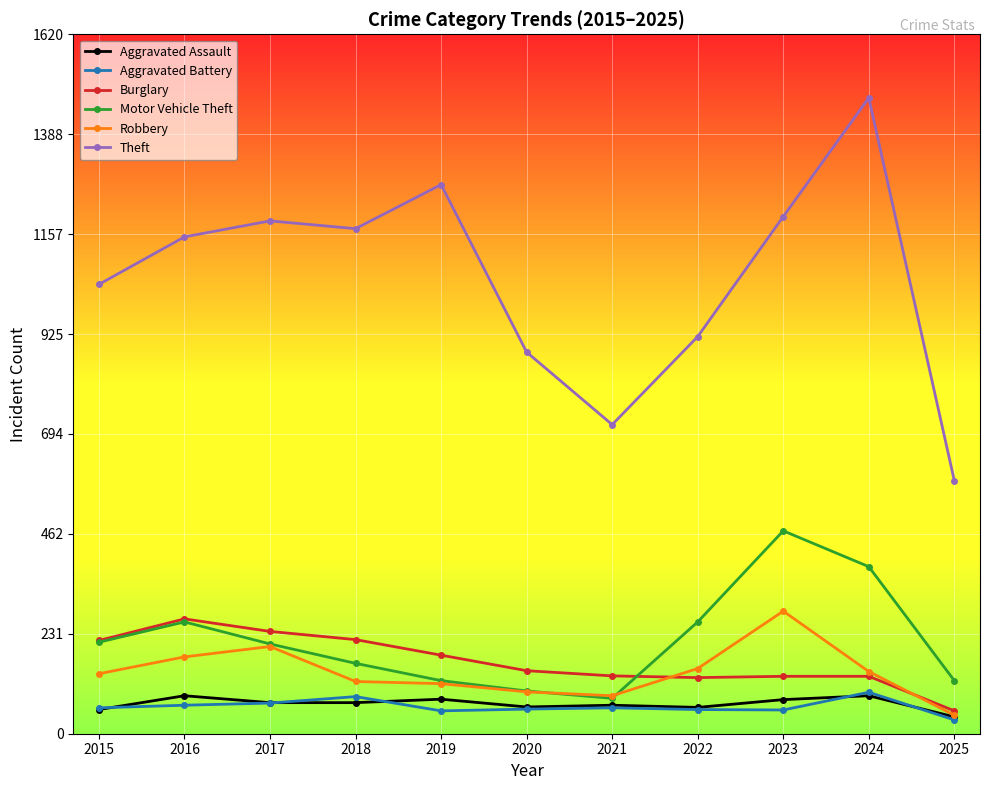

Where is the first local maximum for Burglary?

2016